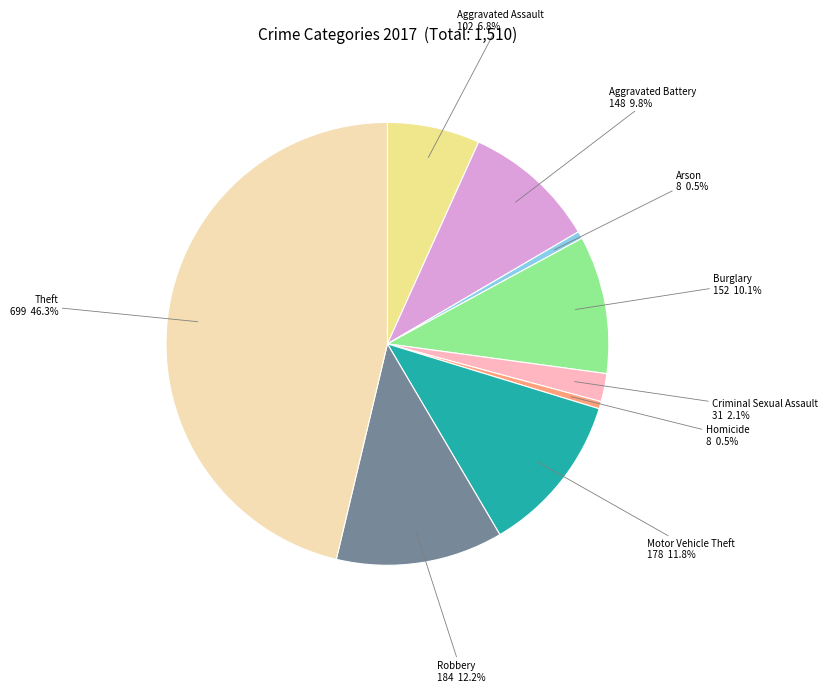

Which has a higher value, Homicide or Criminal Sexual Assault?

Criminal Sexual Assault